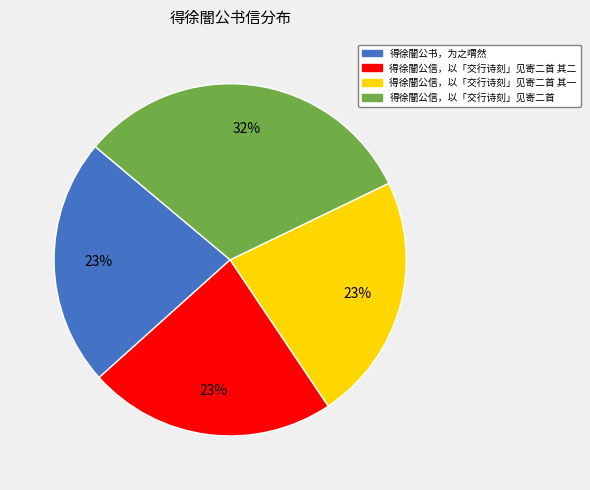

Does any single category account for the majority?

No